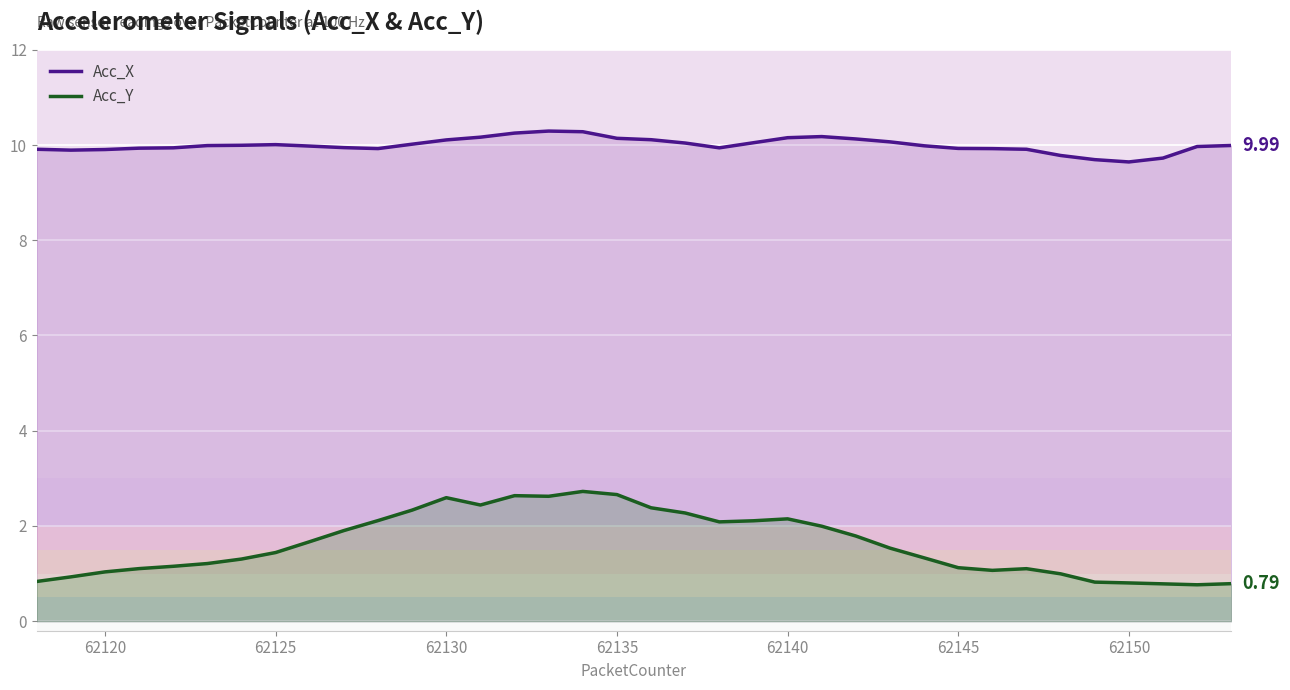

True or false: Acc_Y and Acc_X intersect in this chart.

False